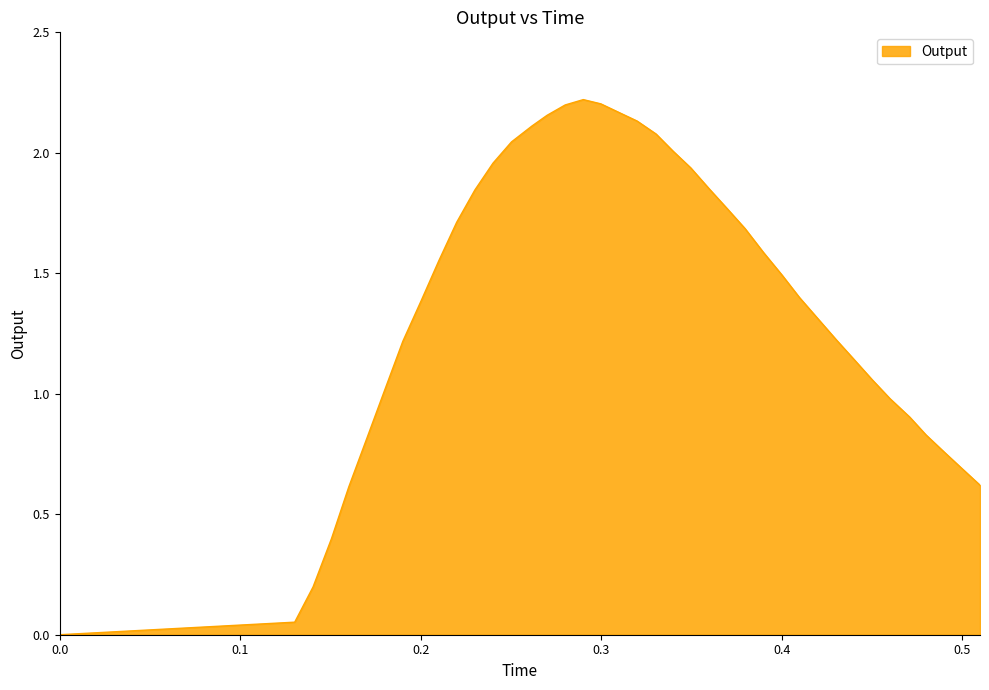

What is the greatest value displayed?

2.2